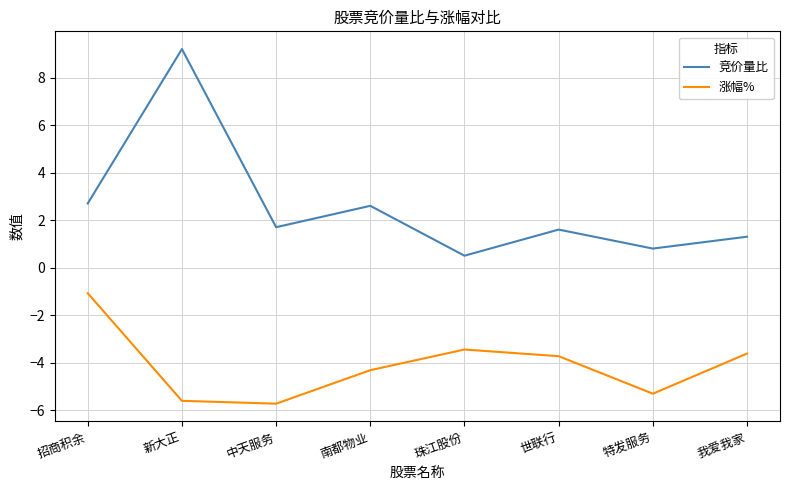

Between 新大正 and 珠江股份, which series saw the biggest shift?

竞价量比